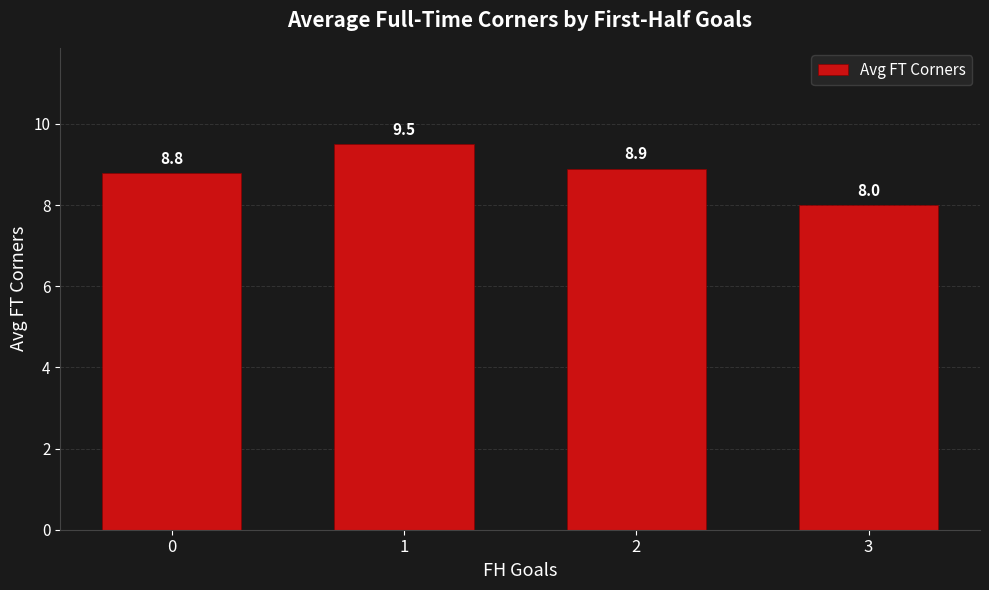

Reading left to right, what are all the values shown in this chart?

0=8.8	1=9.5	2=8.9	3=8.0